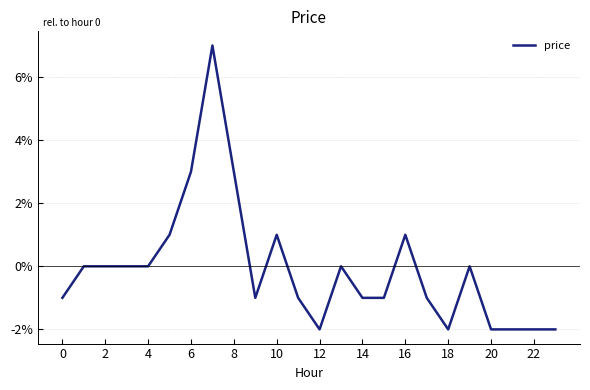

How many values are between 0 and 1?

12